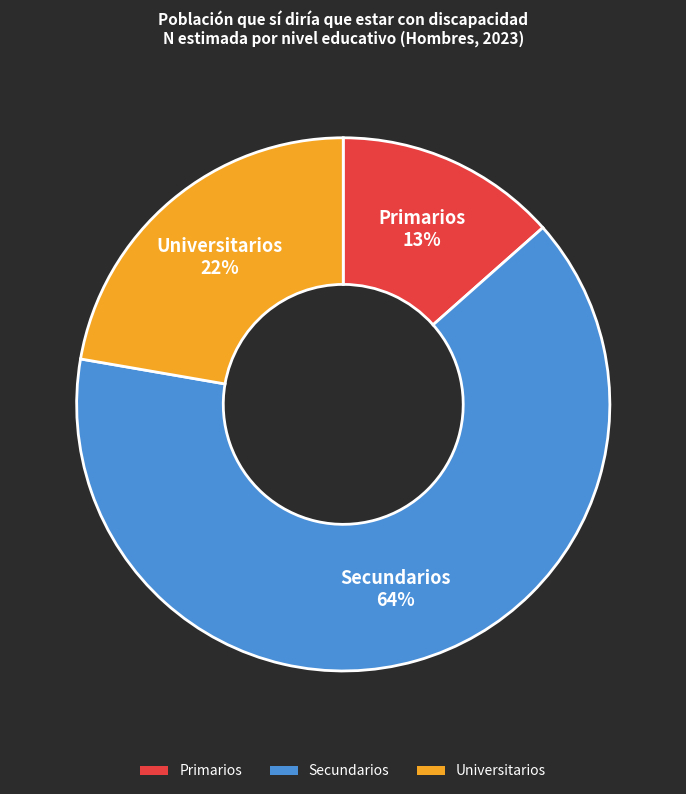

To the nearest percent, what percentage of the pie is Primarios?

13%